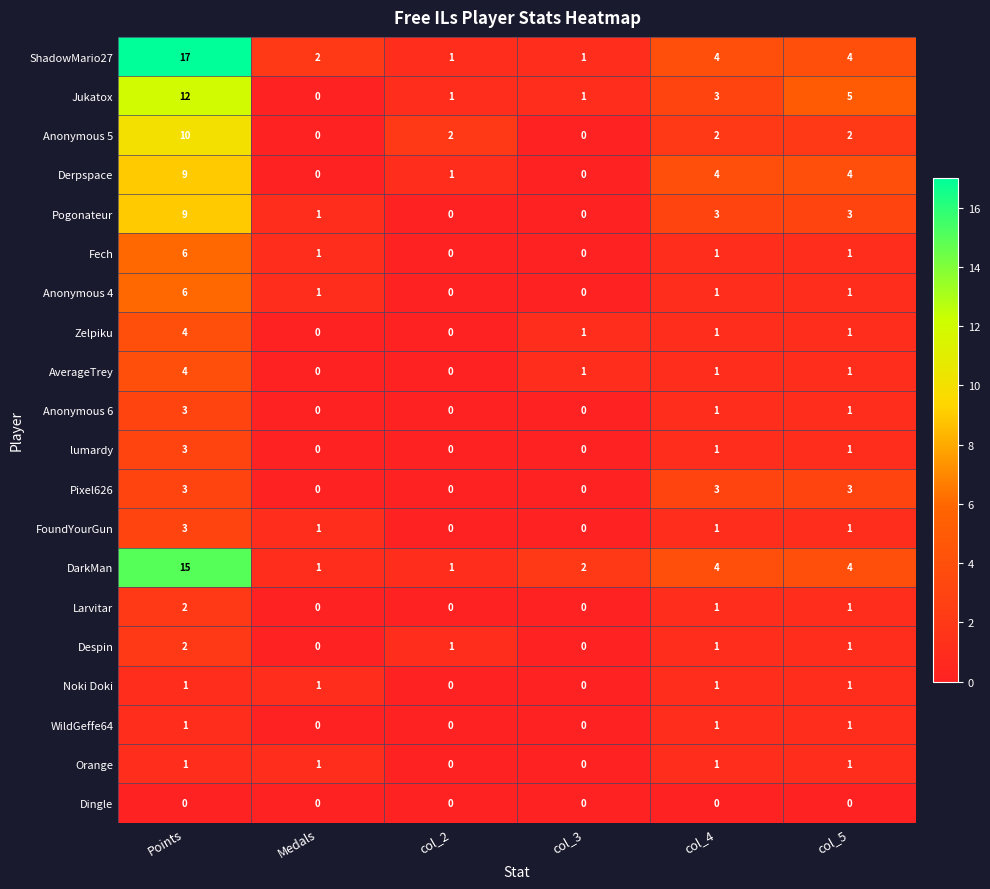

How many data points in Pixel626 are less than 3?

3